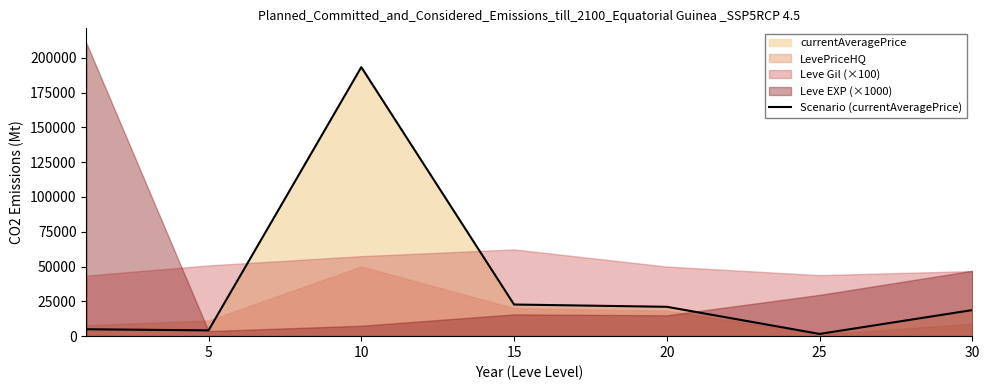

The chart shows a value of 1607.3 at 25. True or false?

True